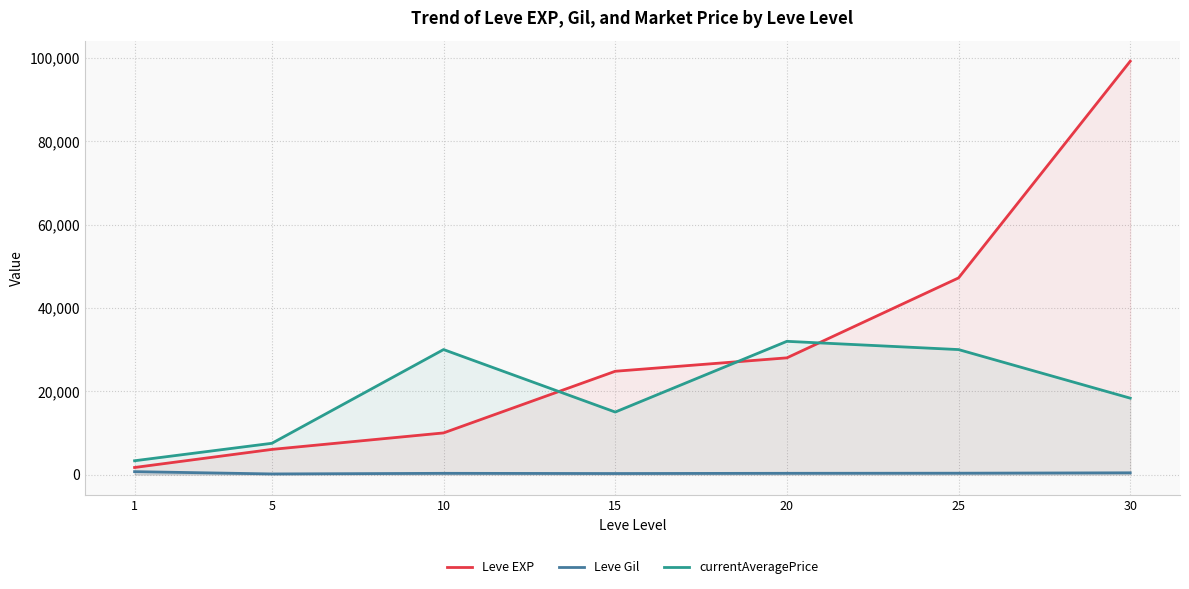

Between 15 and 30, which series saw the biggest shift?

Leve EXP